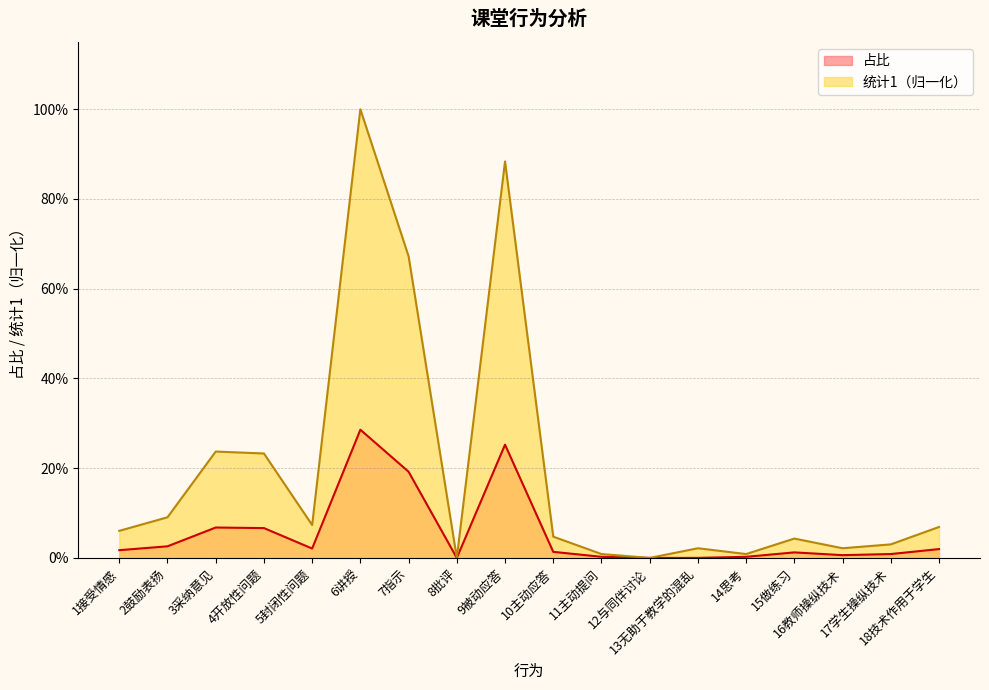

List the labels in order of 统计1 value, largest first.

6讲授, 9被动应答, 7指示, 3采纳意见, 4开放性问题, 2鼓励表扬, 5封闭性问题, 18技术作用于学生, 1接受情感, 10主动应答, 15做练习, 17学生操纵技术, 13无助于教学的混乱, 16教师操纵技术, 11主动提问, 14思考, 8批评, 12与同伴讨论